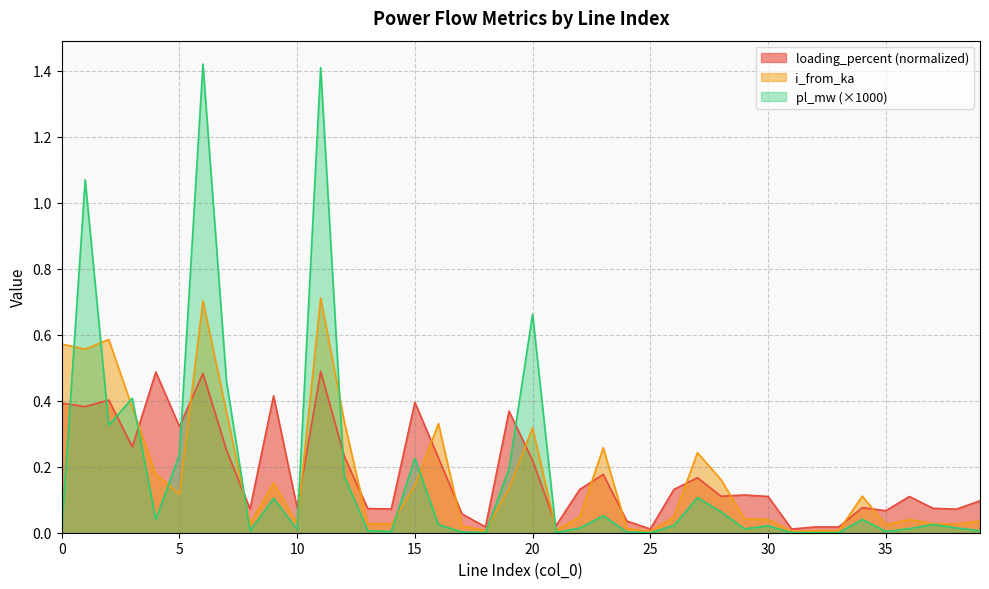

True or false: loading_percent has more than 0 interior local peaks.

True